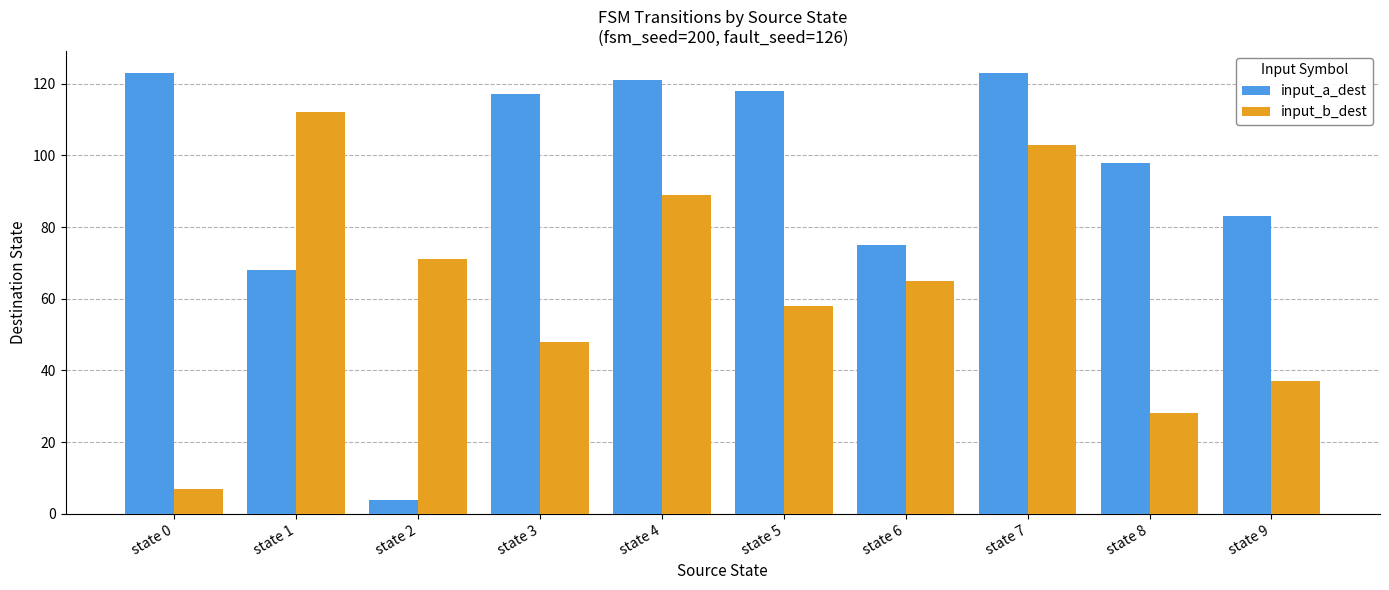

Reading right to left, transcribe all the data shown in this chart.

input_a_dest: 83	98	123	75	118	121	117	4	68	123
input_b_dest: 37	28	103	65	58	89	48	71	112	7